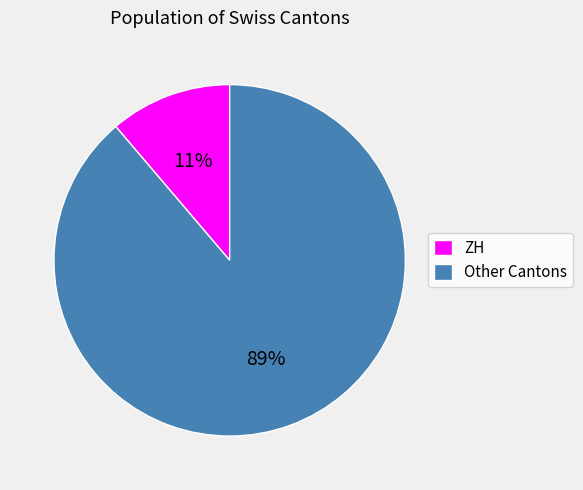

How many segments does this pie chart have?

2